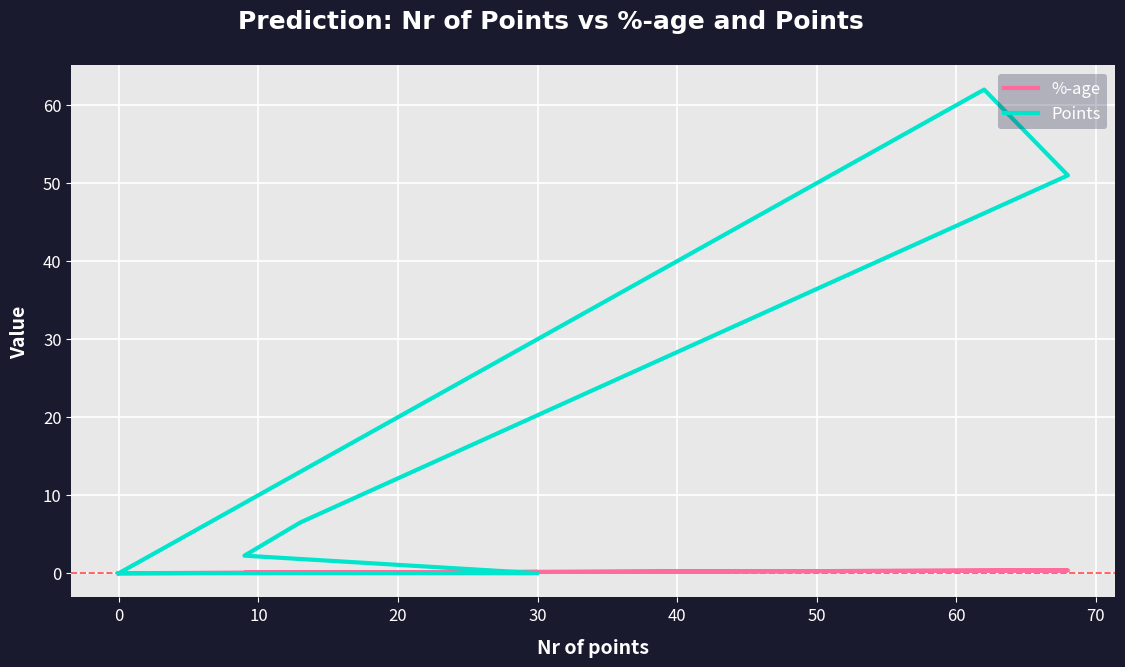

How many data points in %-age are above 0?

6